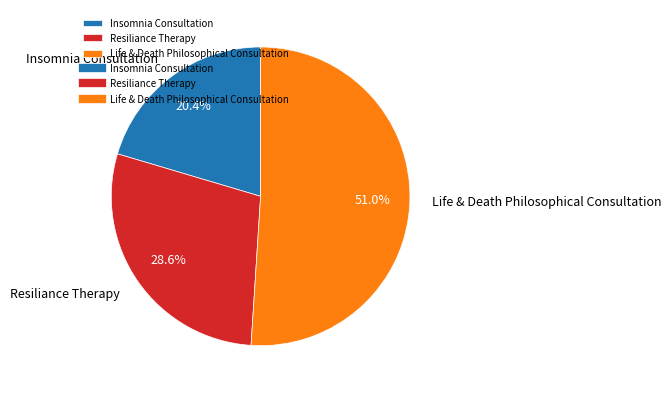

Rank the categories by value from lowest to highest.

Insomnia Consultation, Resiliance Therapy, Life & Death Philosophical Consultation